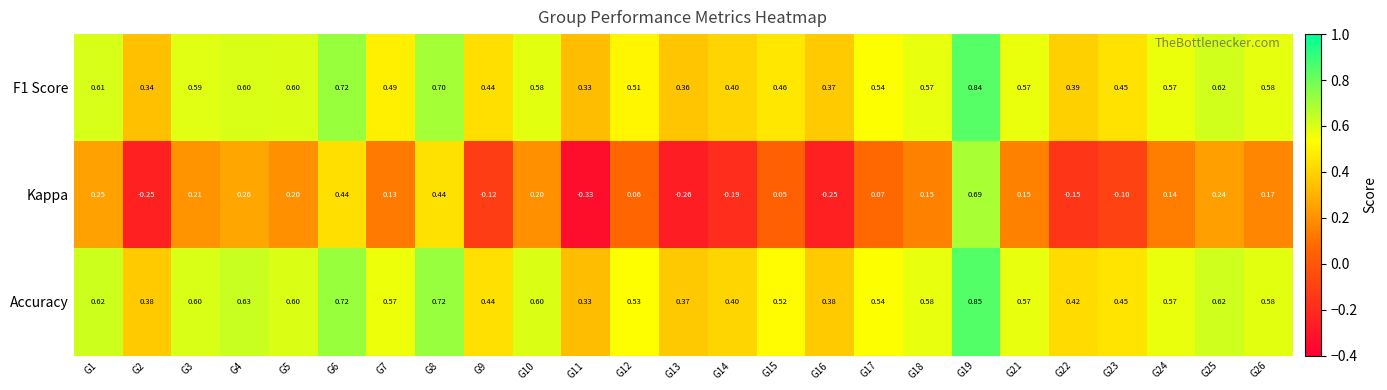

What is the total value across all series at G19?

2.4